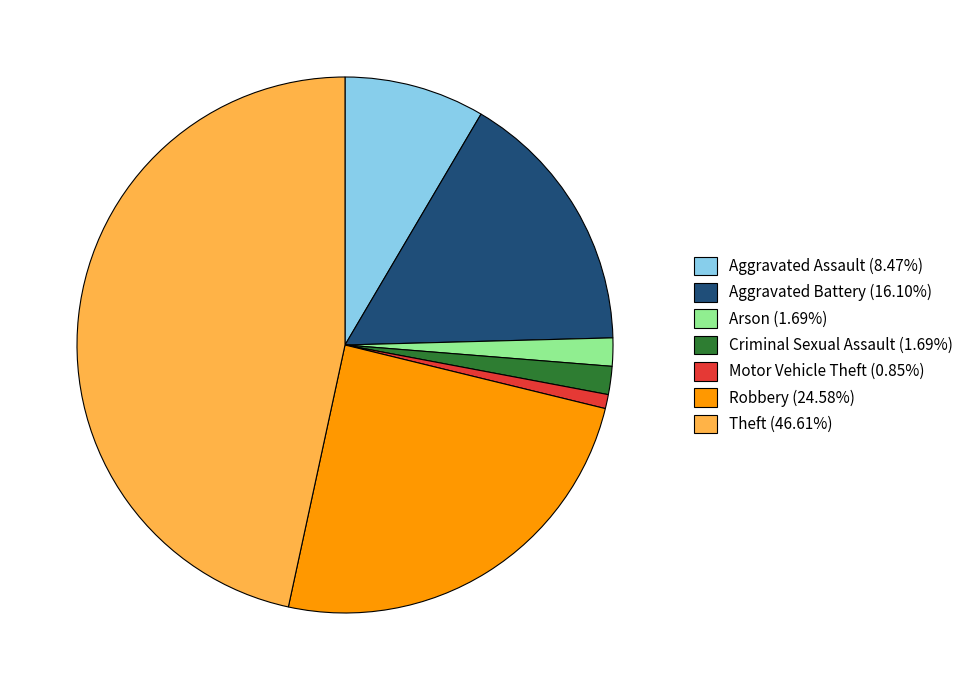

Do Robbery (24.58%) and Aggravated Assault (8.47%) together represent more than half of the pie?

No